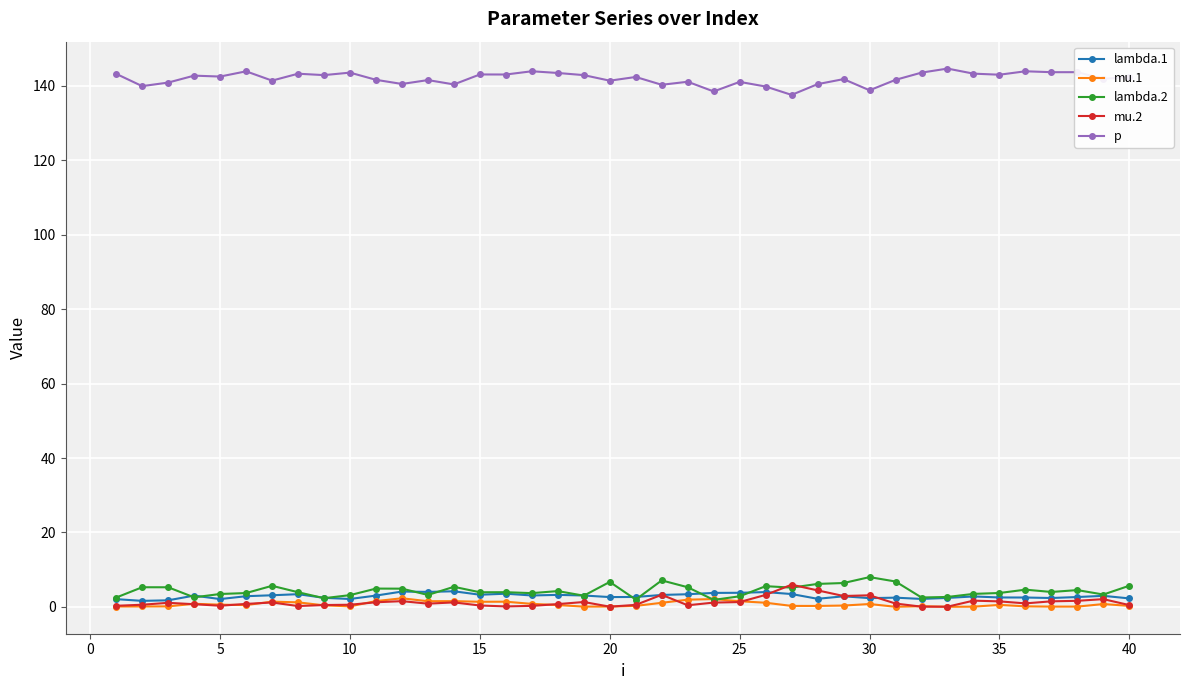

What is the maximum value shown in the chart?

144.6